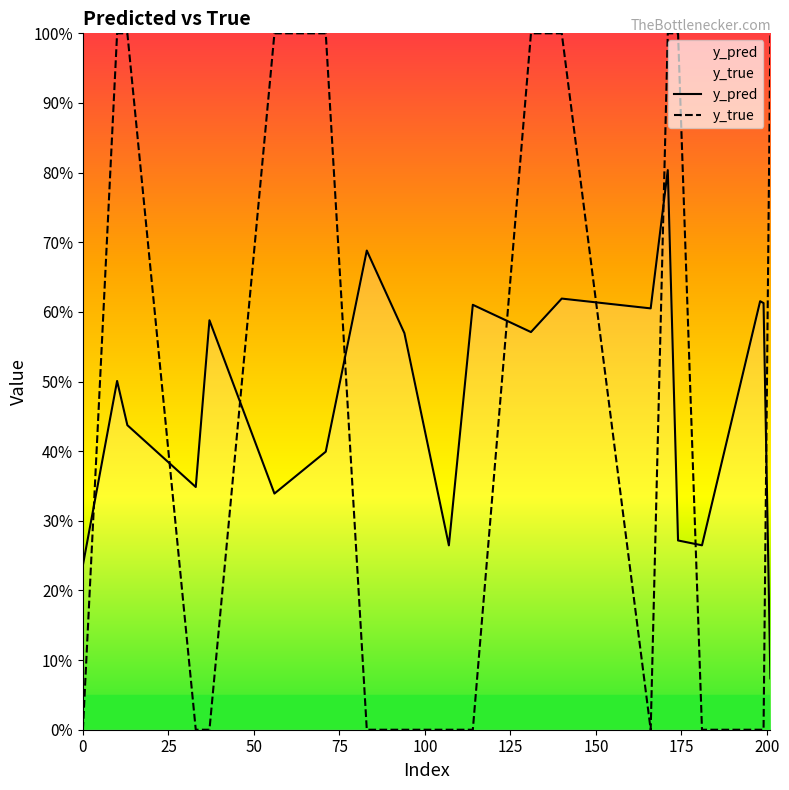

What is the label of the 6th point from the left?

125